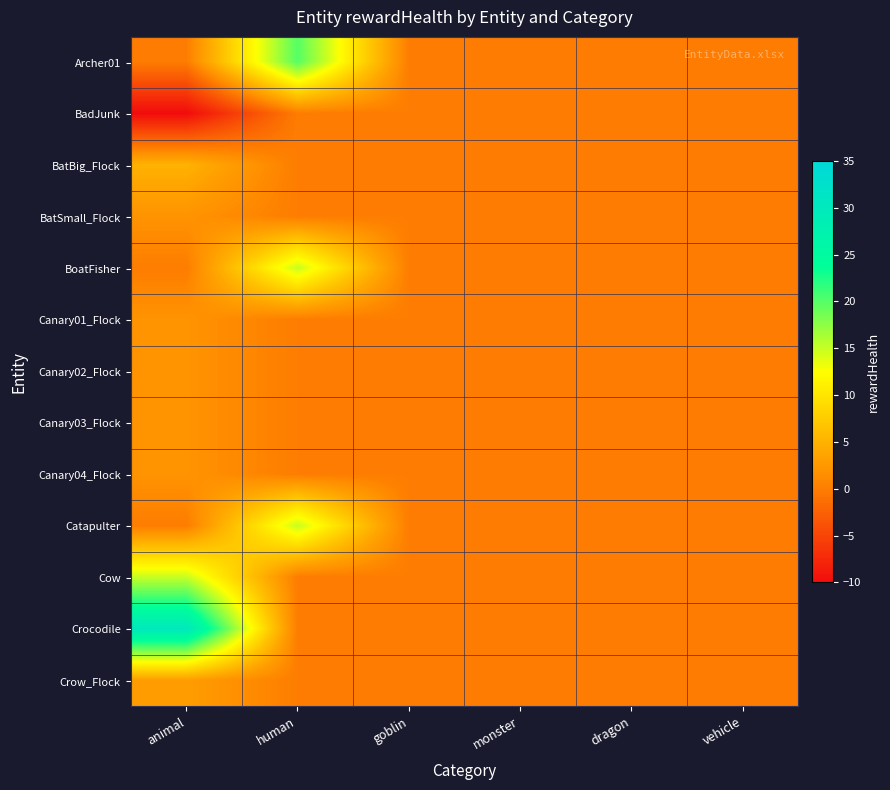

Between goblin and vehicle, which is larger?

goblin